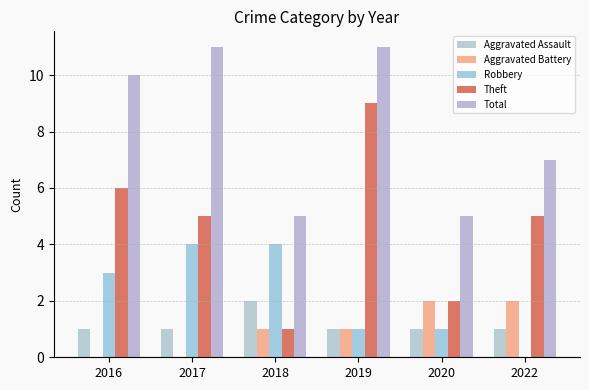

How many series are shown in this chart?

5